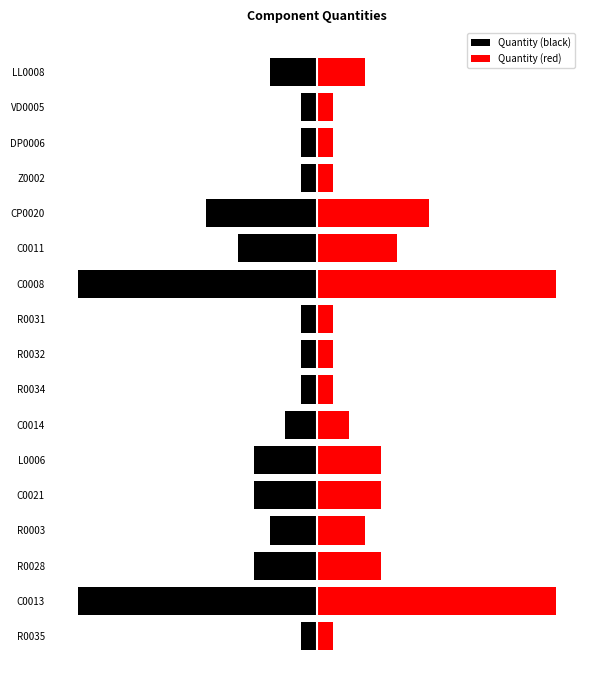

Which series has the largest total across all categories?

Quantity (red)